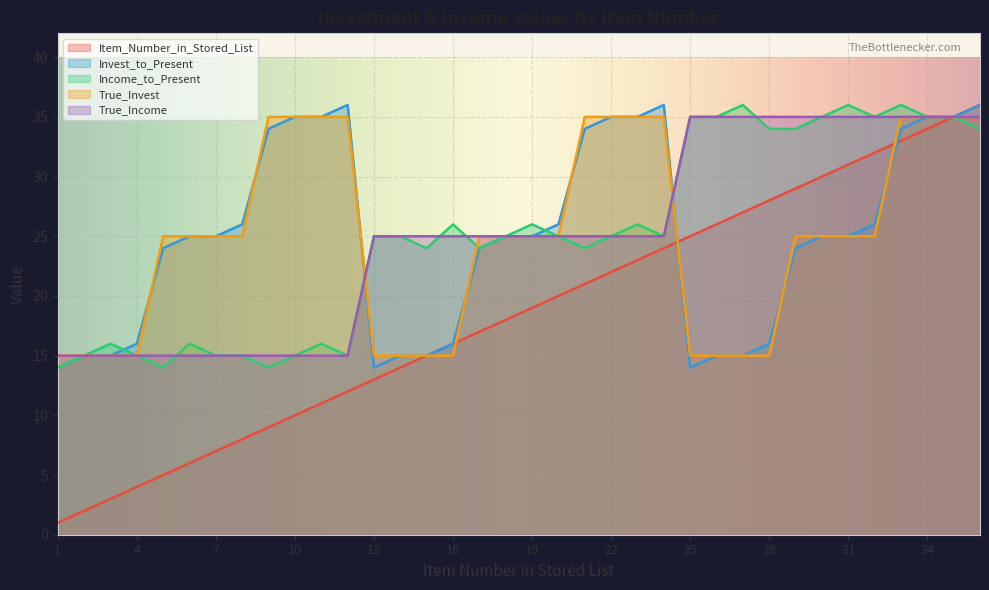

How many interior local valleys does the Income_to_Present series have?

8